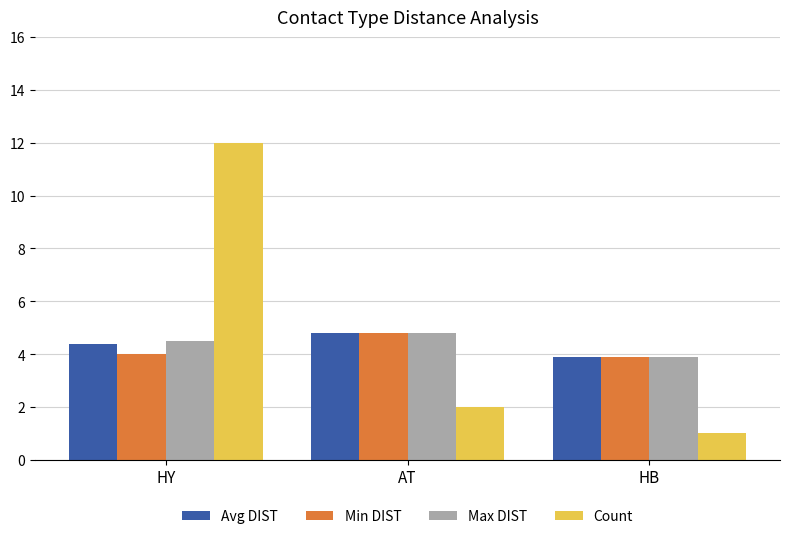

What is the average value of the Count series?

5.0